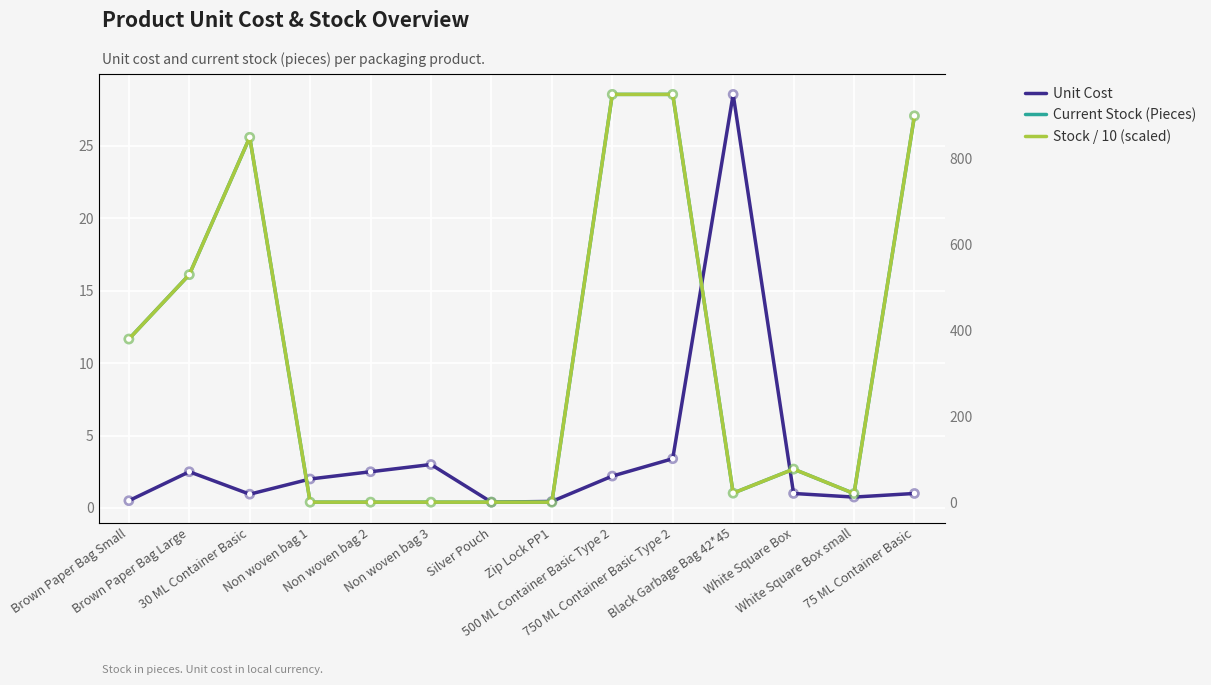

Is the value of Unit Cost at Brown Paper Bag Small greater than the value of Current Stock (Pieces) at Non woven bag 1?

Yes